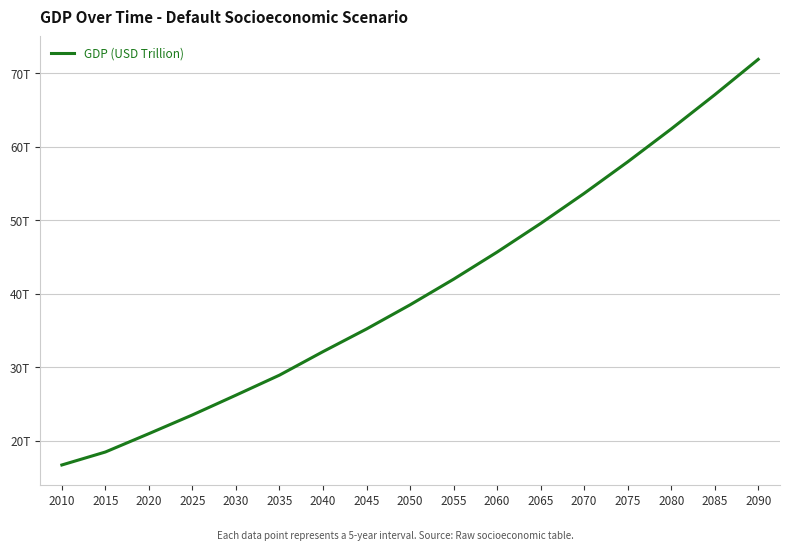

Where does the data first go above 38?

2050